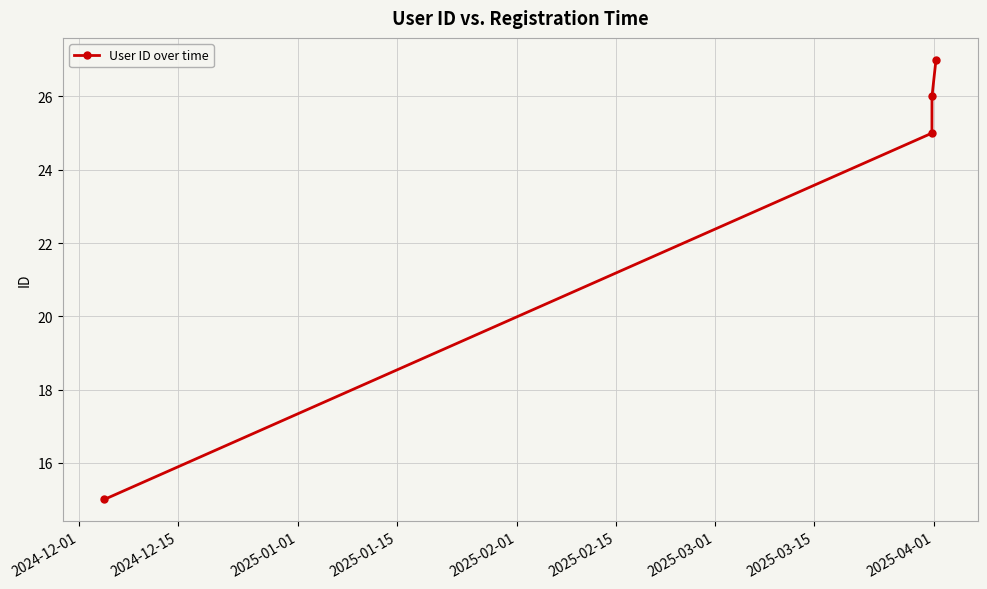

What is the sum of all values?

93